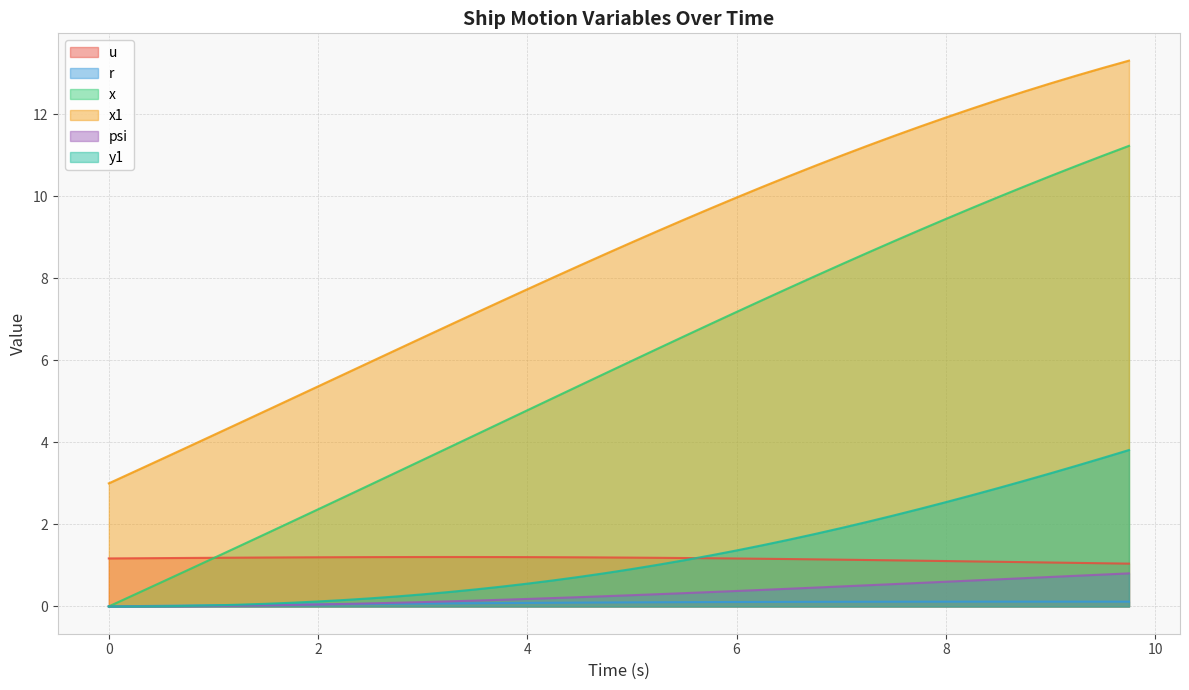

Which series has the widest spread of values?

x